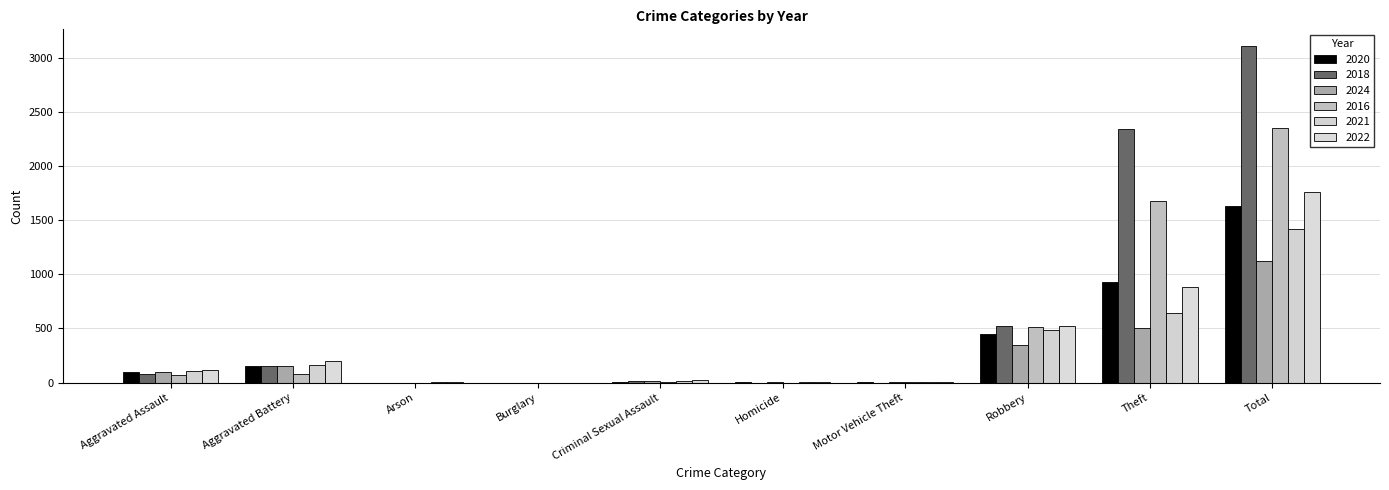

What is the total value across all series at Aggravated Battery?

899